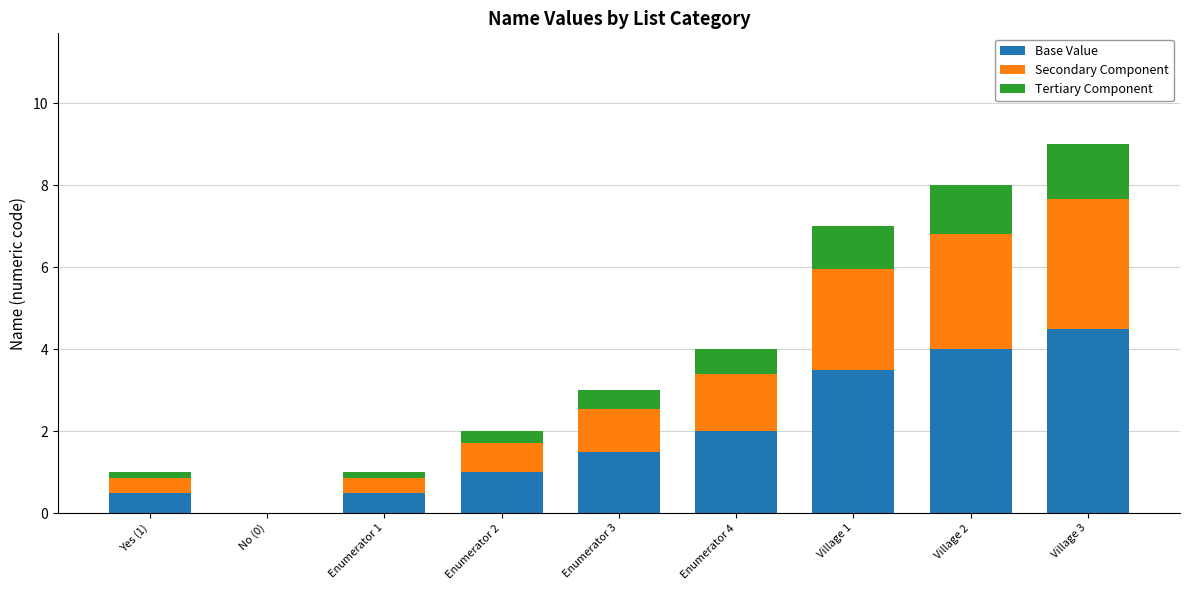

Count the number of data series in this chart.

3